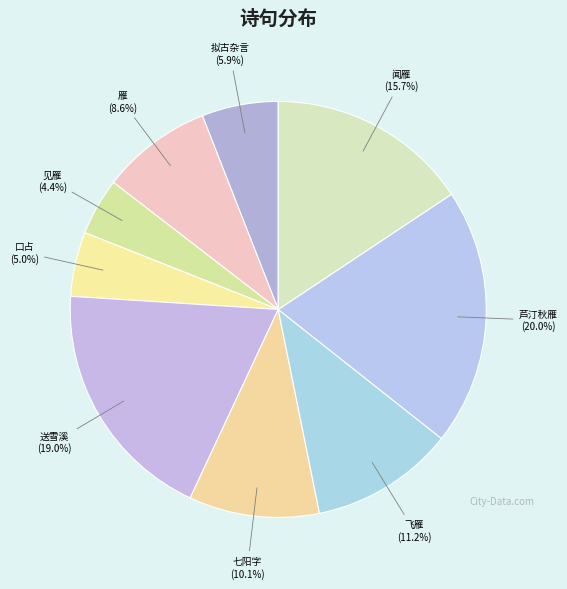

How many segments does this pie chart have?

9